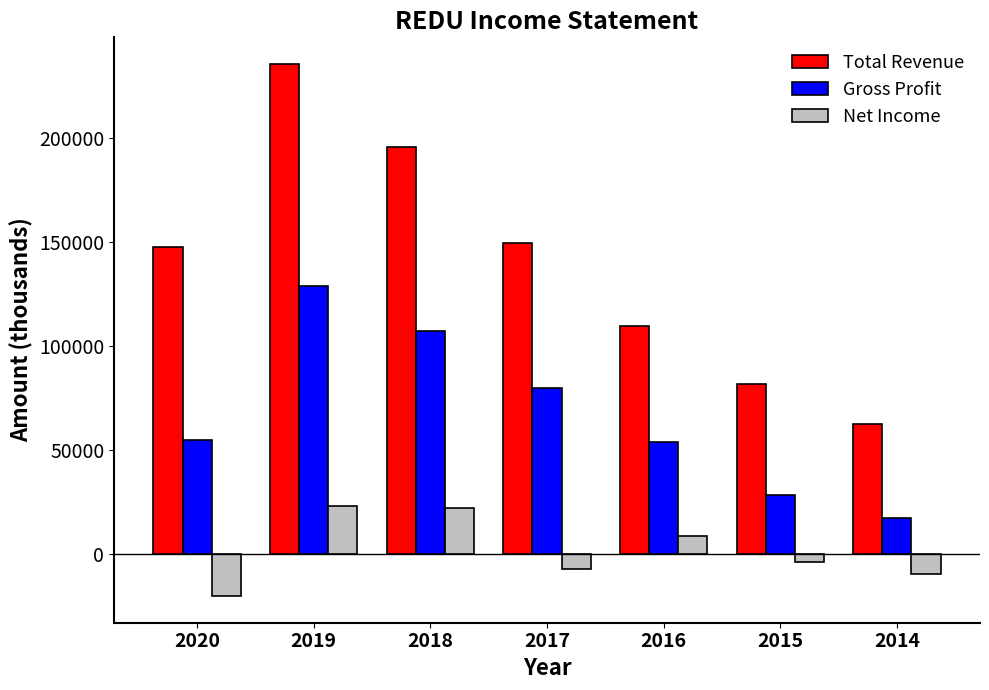

How many bars are there in total?

21